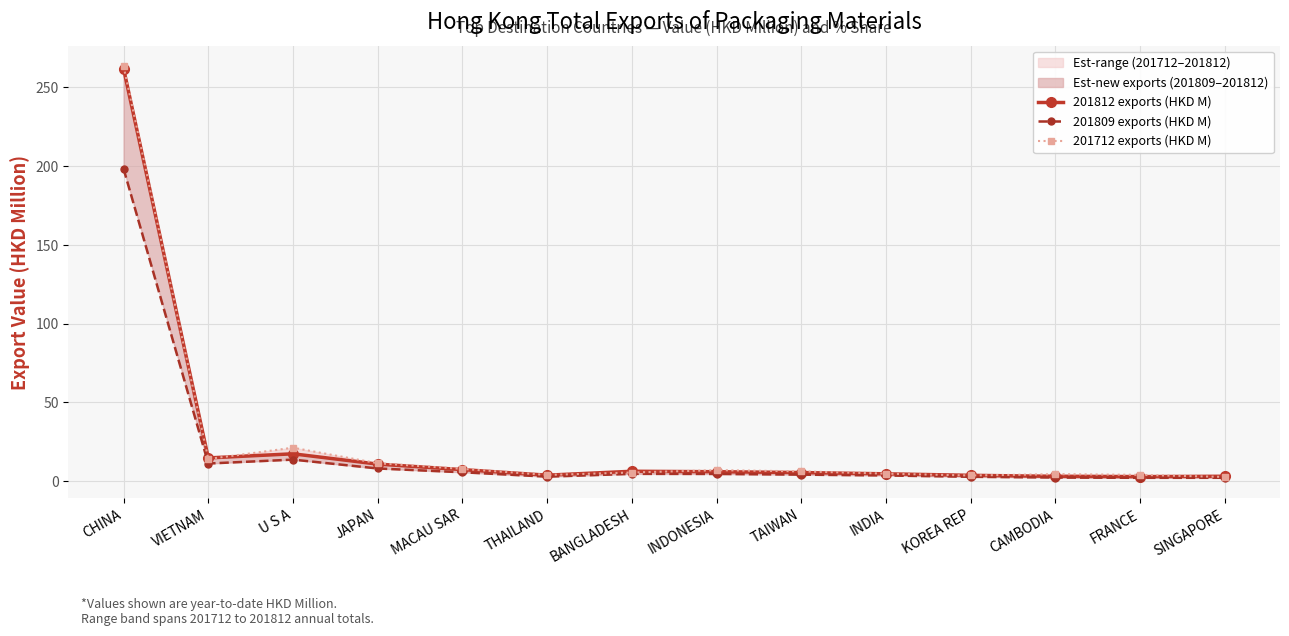

What is the minimum value for 201812 exports (HKD M)?

2.9